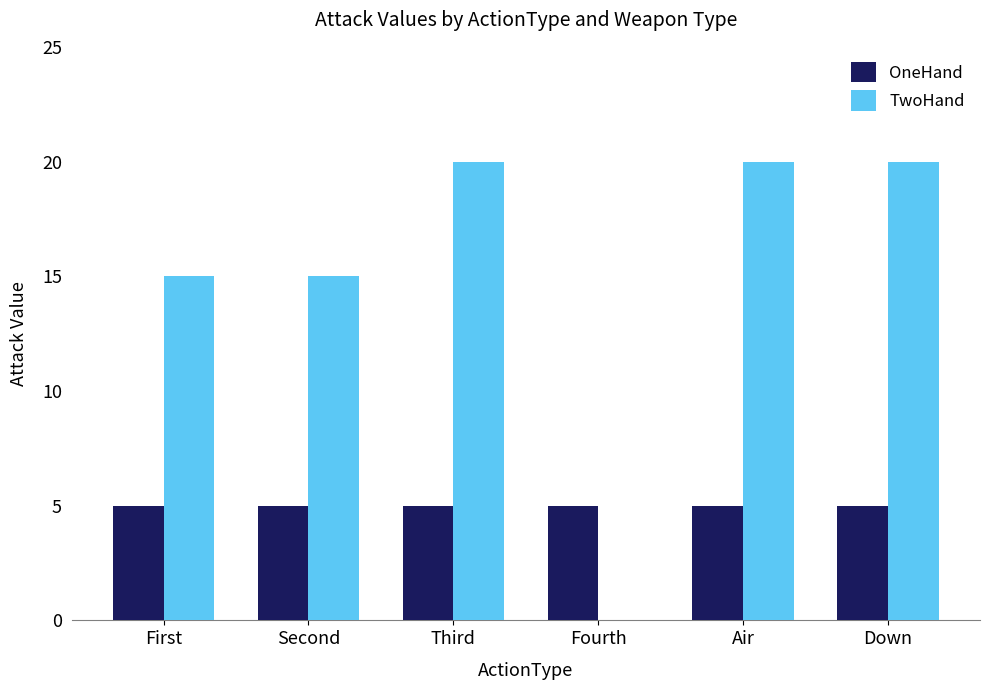

What are all the series names shown in the legend?

OneHand, TwoHand